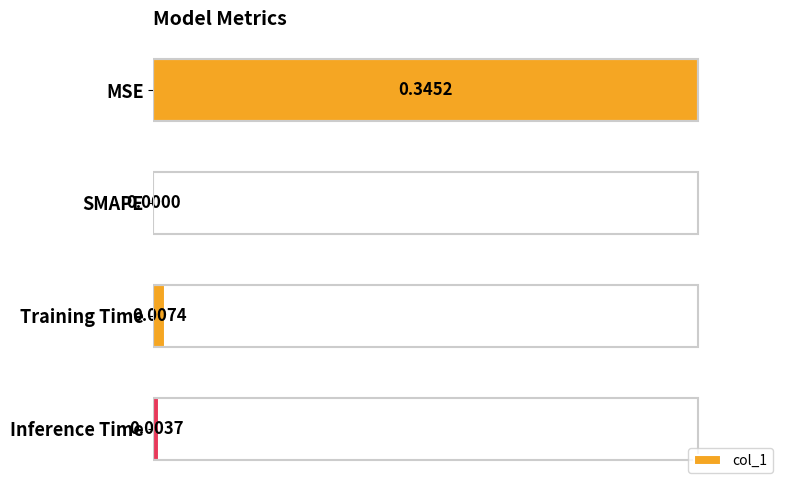

At which label is the value closest to 0?

SMAPE